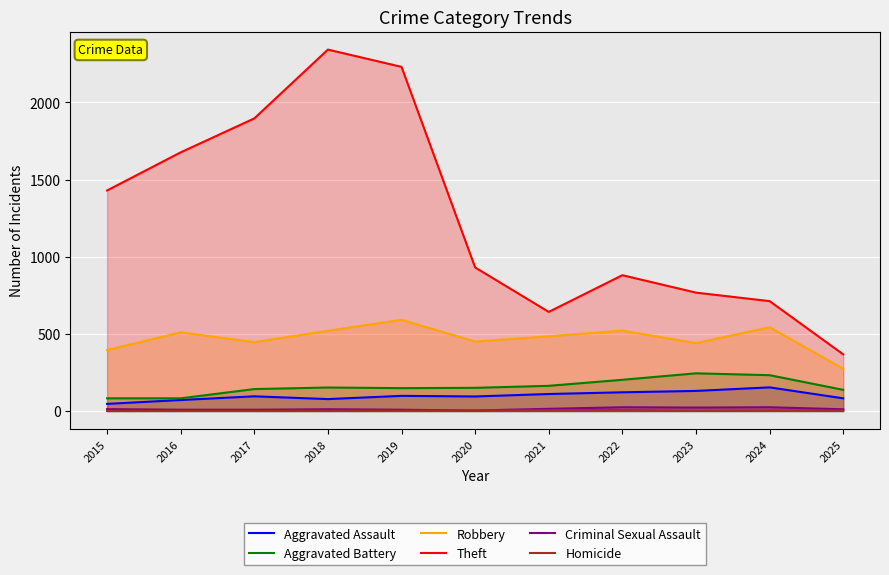

What is the total value across all series at 2015?

1964